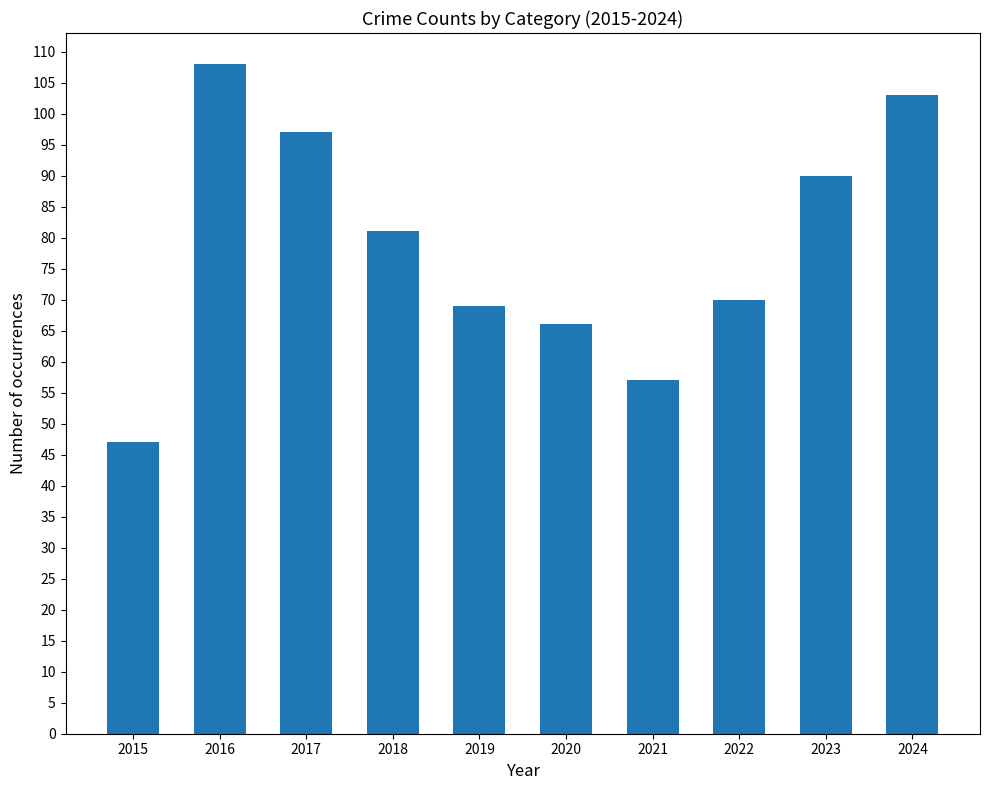

What is the difference between the values at 2015 and 2024?

56